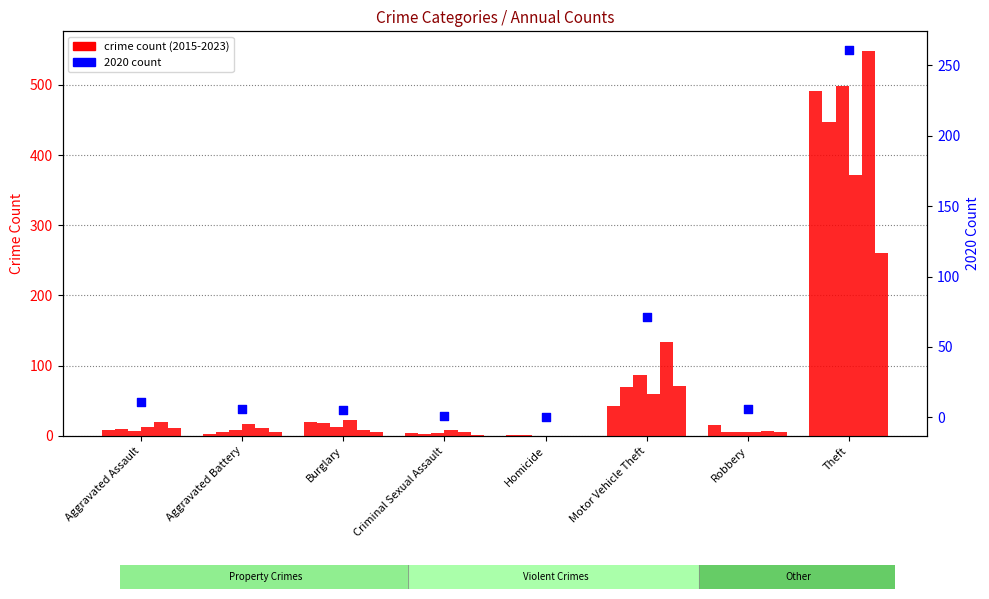

What is the change in value from Aggravated Battery to Burglary?

-1